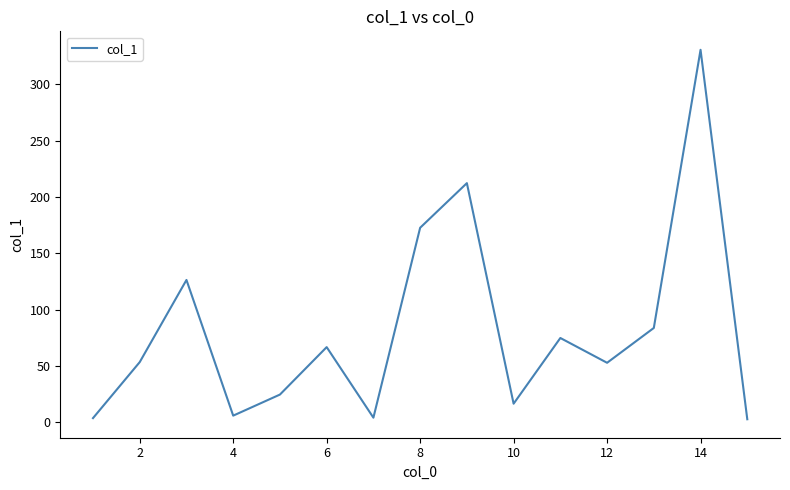

How many values are below 53?

7